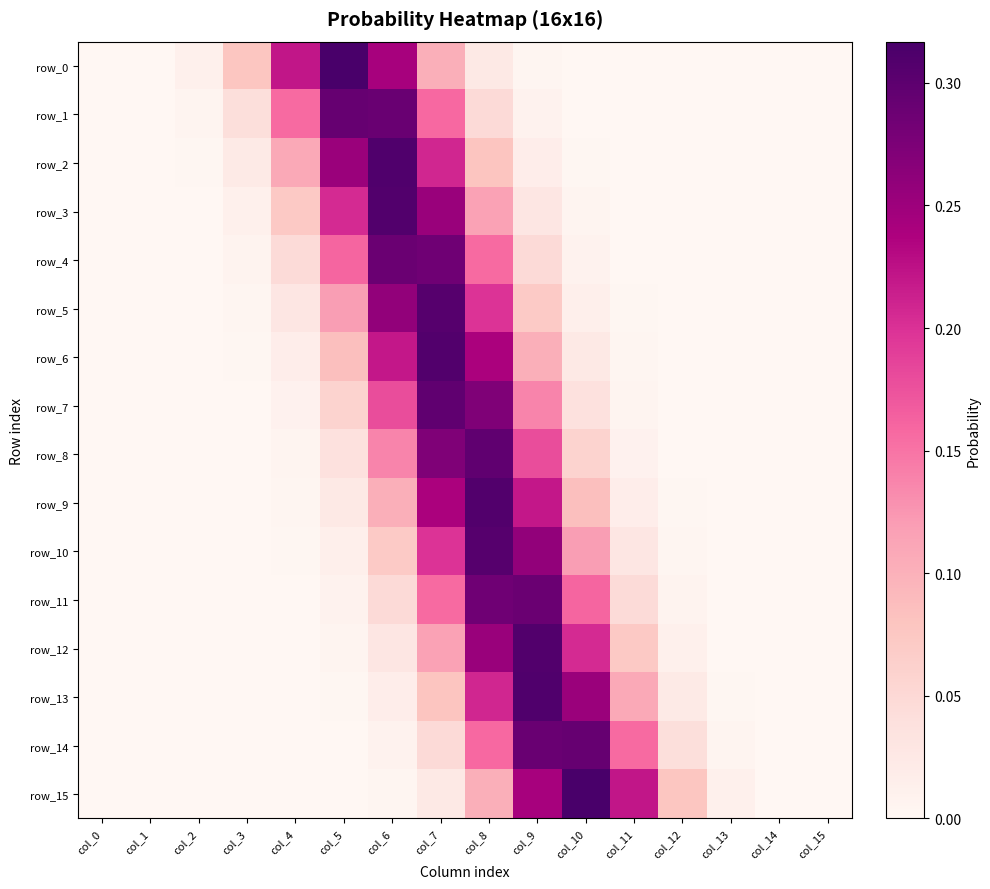

Read the row_0 value at col_6.

0.2